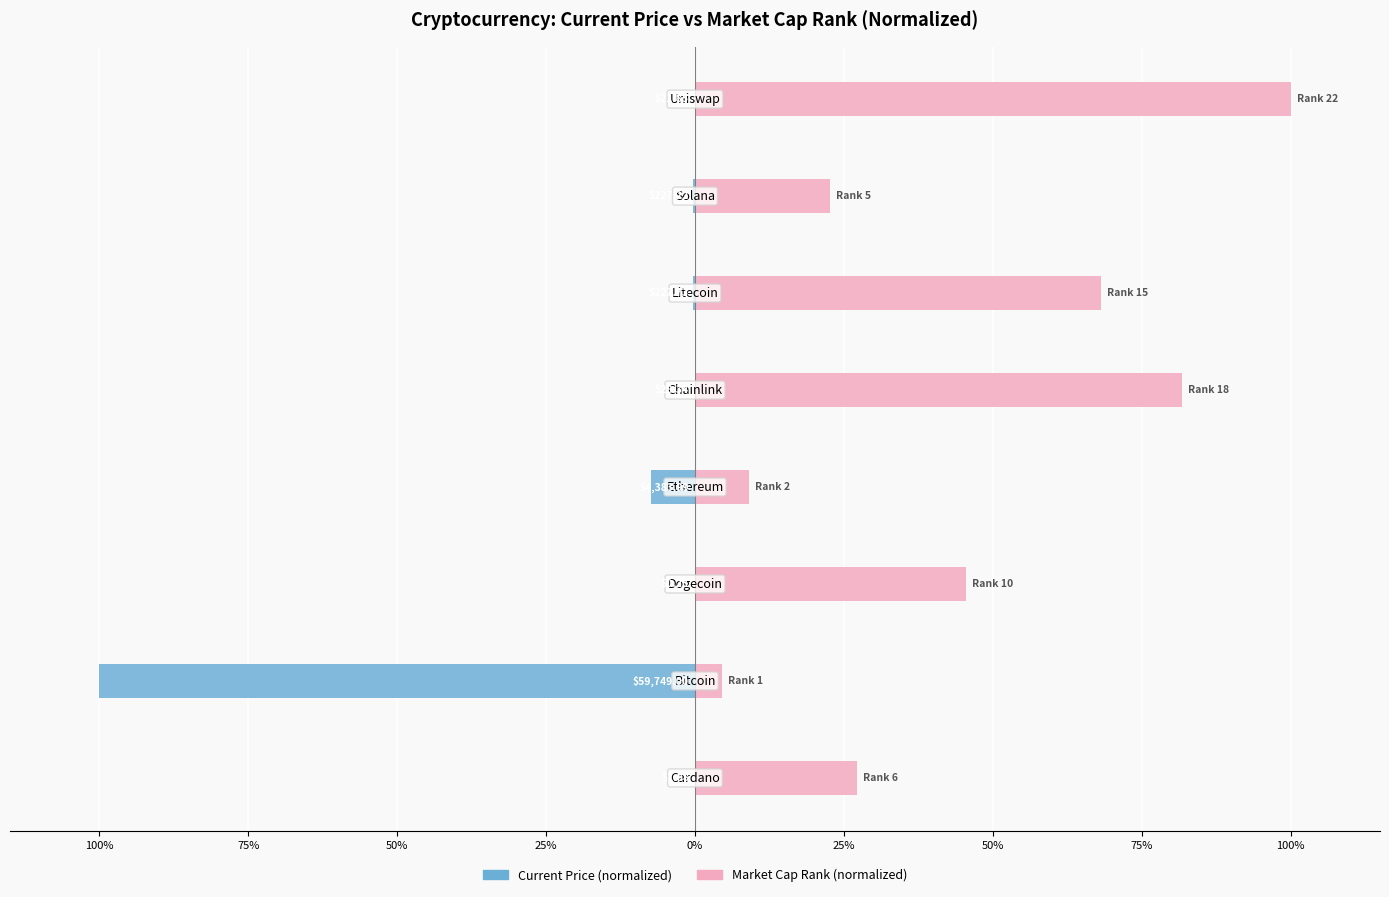

What is the difference between the market_cap_rank values at 75% and 100%?

72.7